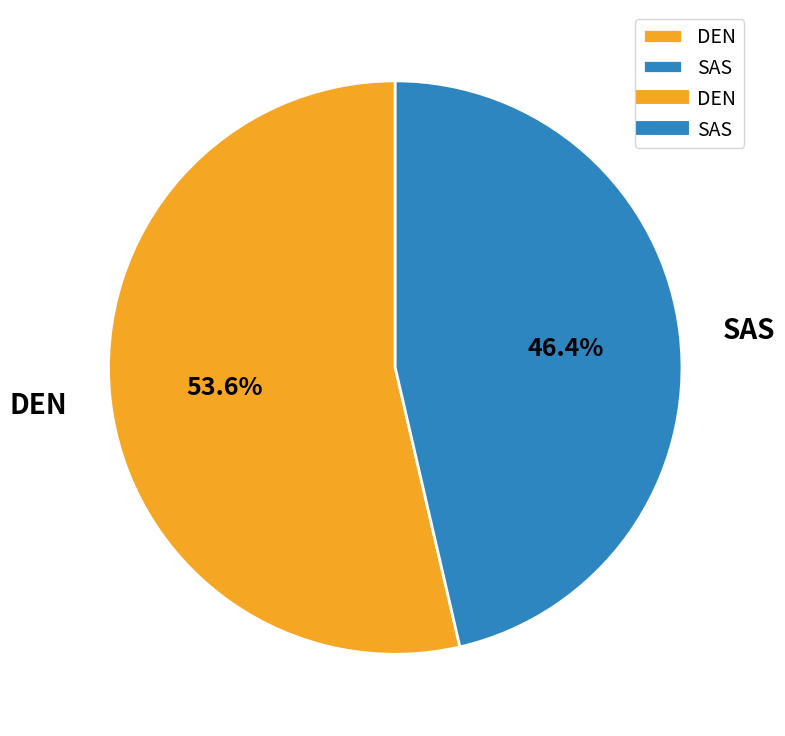

Rank the categories by value from lowest to highest.

SAS, DEN